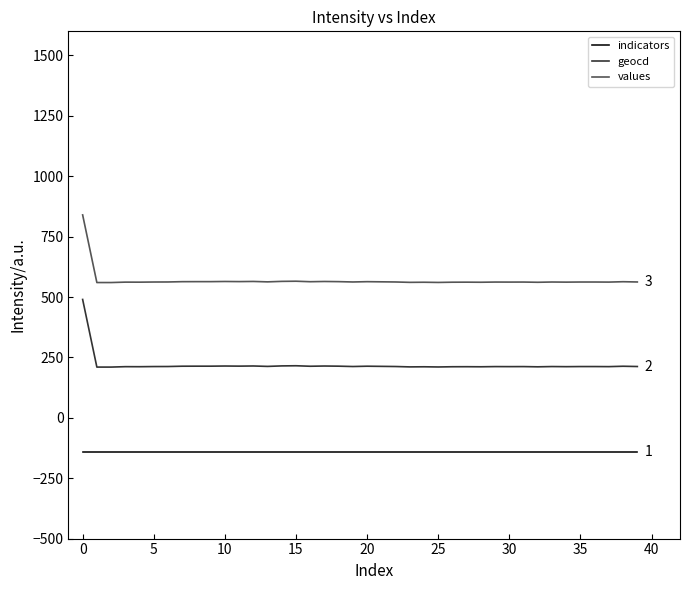

True or false: geocd has more than 1 interior local peaks.

True